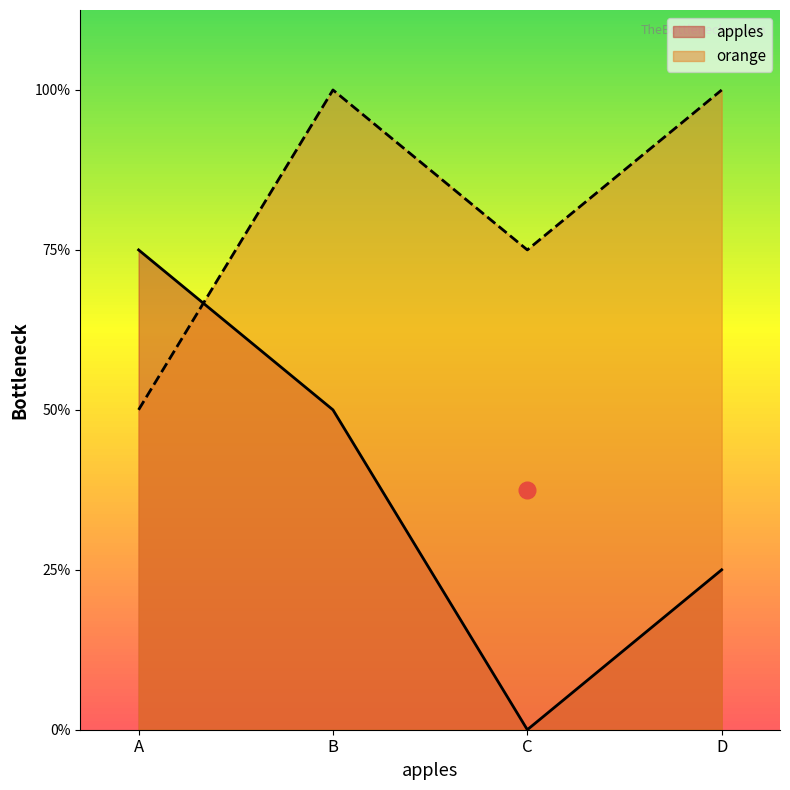

List the labels in order of apples value, largest first.

A, B, D, C